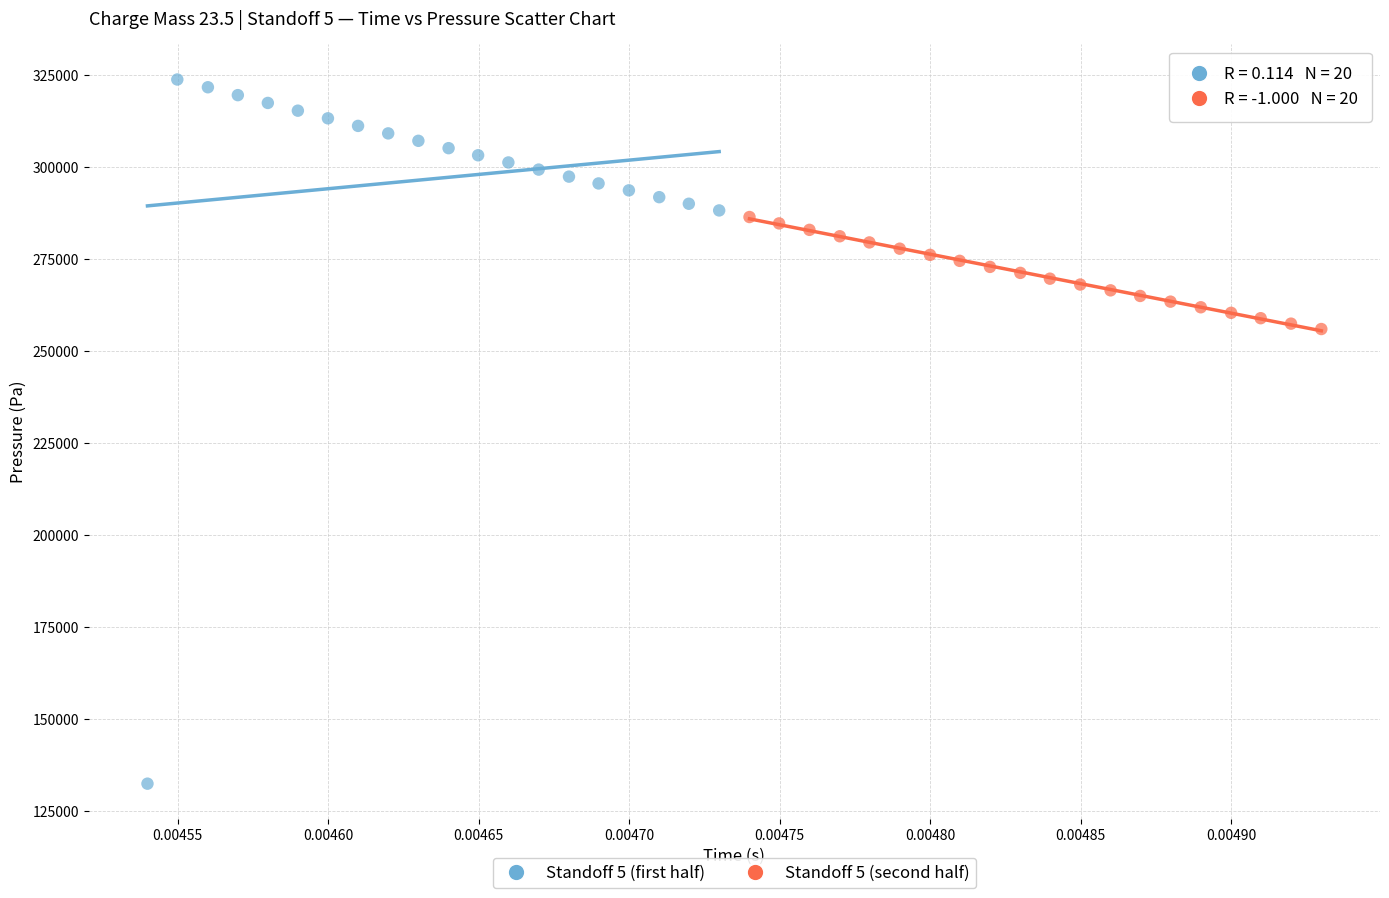

Which series has the largest Y range (max minus min)?

Standoff 5 (first half)